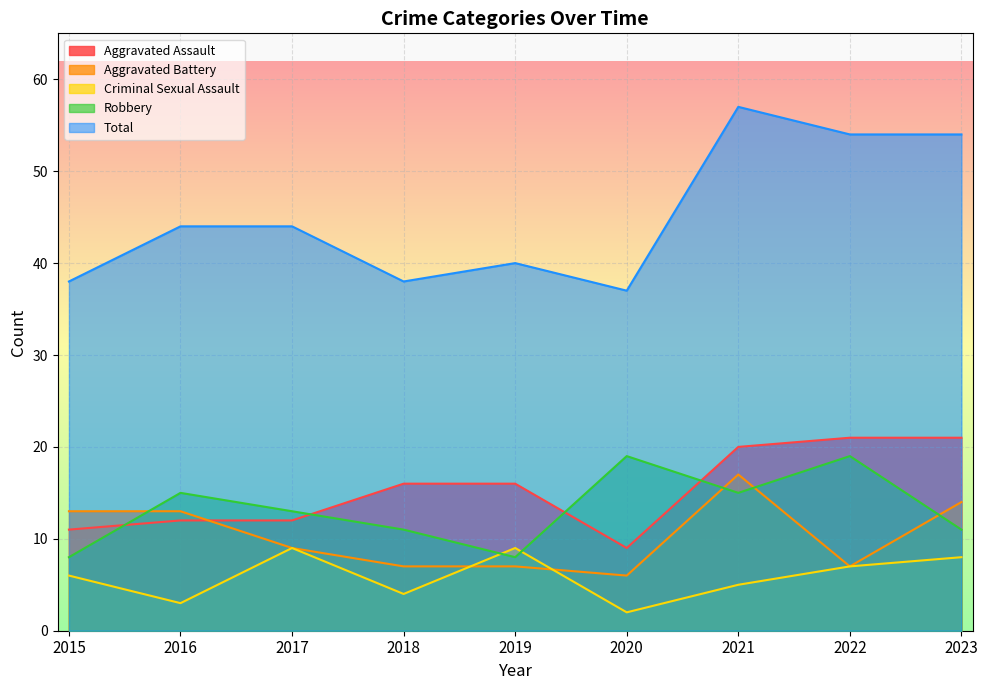

List the series in order of their peak value, lowest first.

Criminal Sexual Assault, Aggravated Battery, Robbery, Aggravated Assault, Total